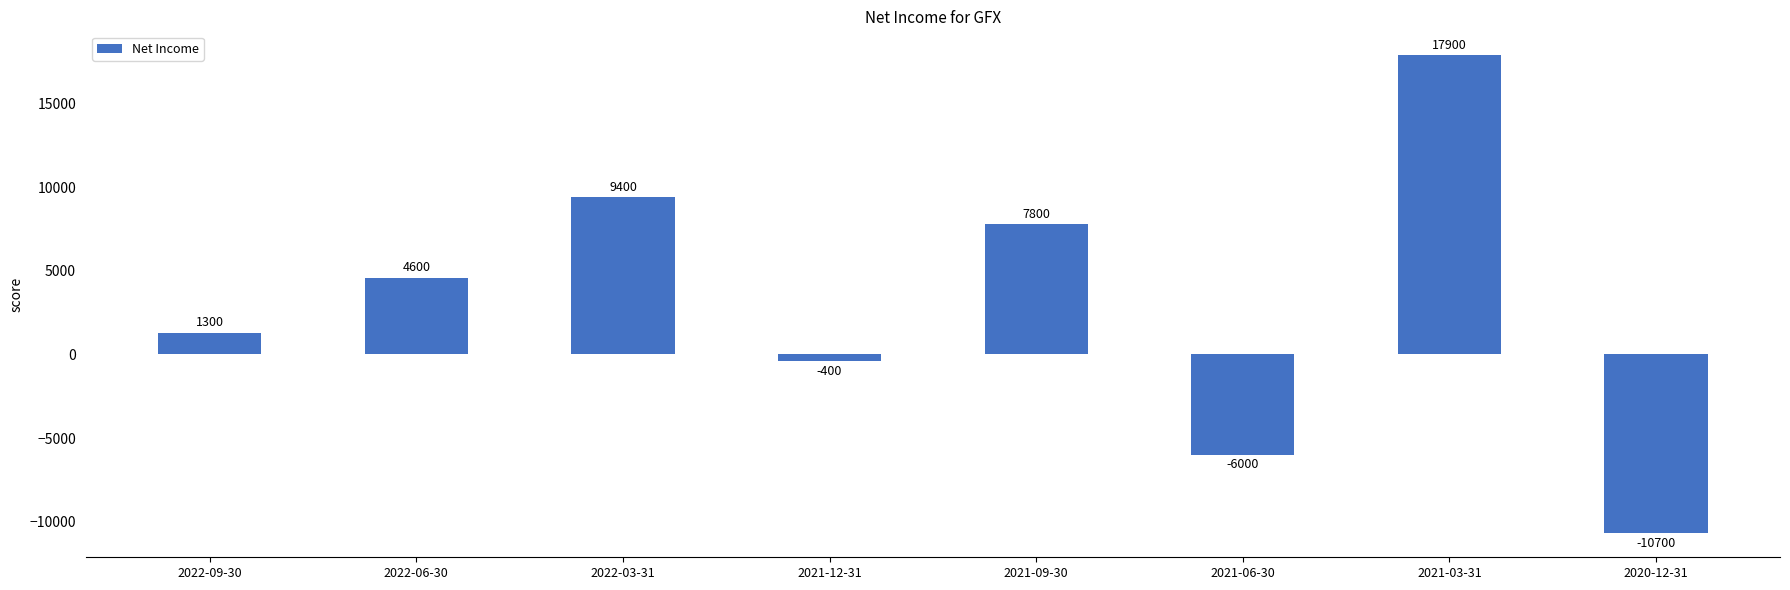

Does the chart contain stacked bars?

No